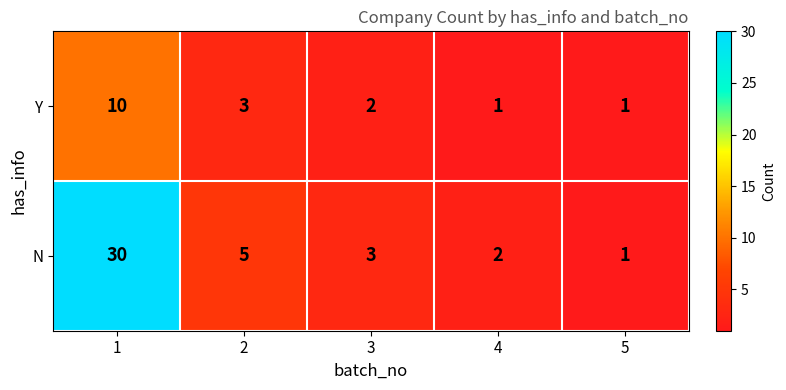

The N series shows 1 at 5. True or false?

True